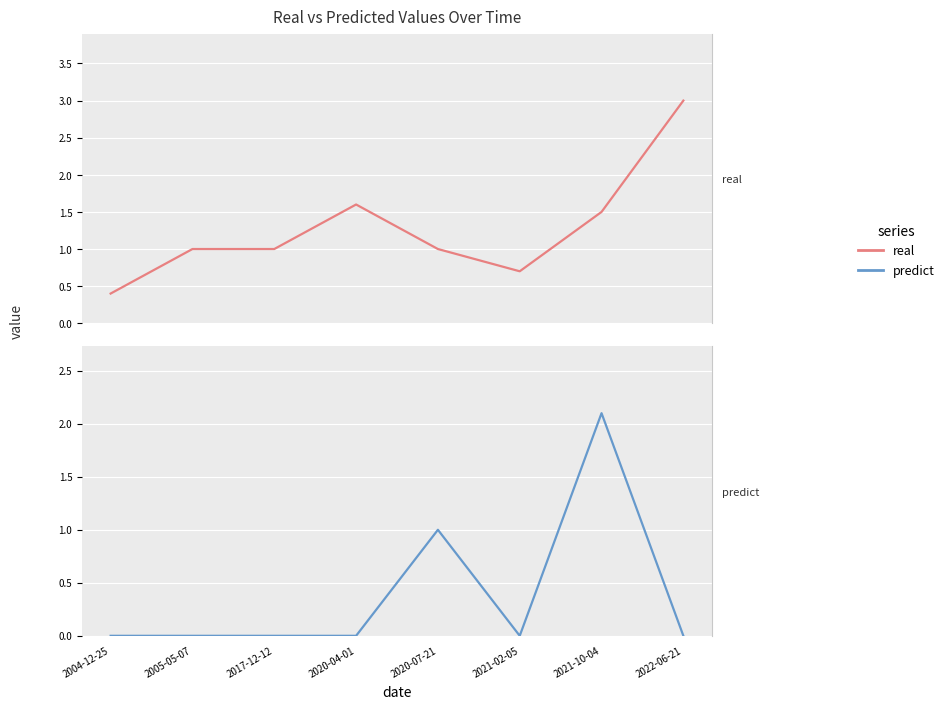

What is the difference between the highest and lowest values at 2020-04-01?

1.6